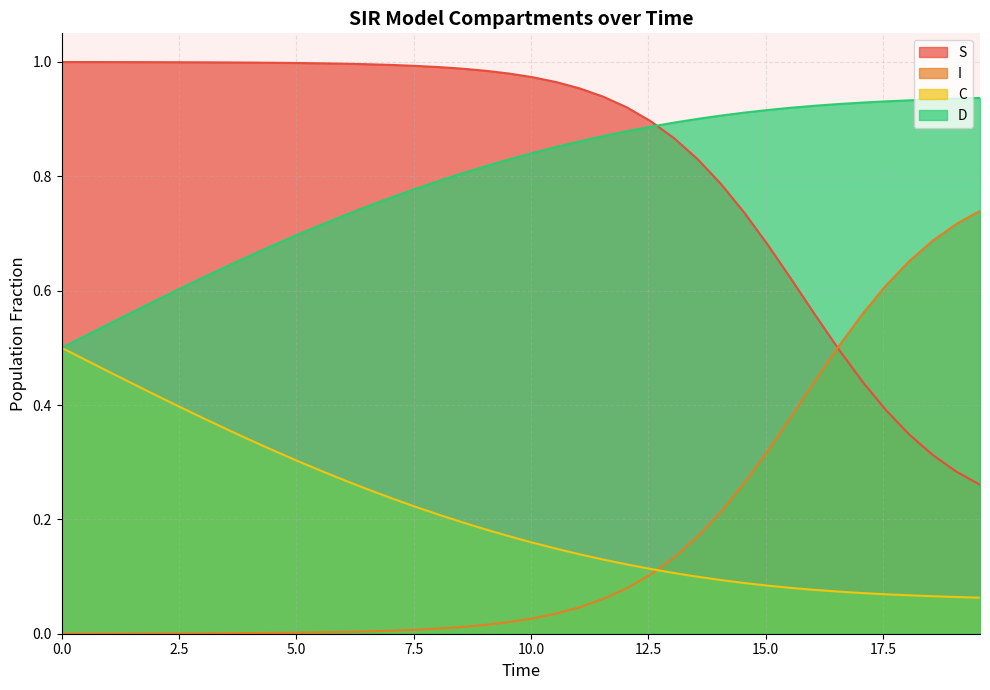

True or false: D and I intersect in this chart.

False